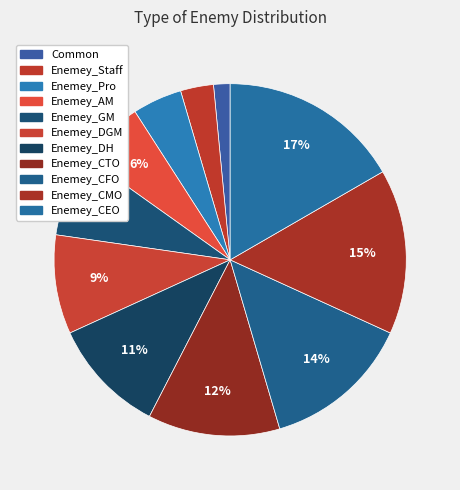

What is the ratio of the value at Enemey_CTO to the value at Enemey_AM?

2.0